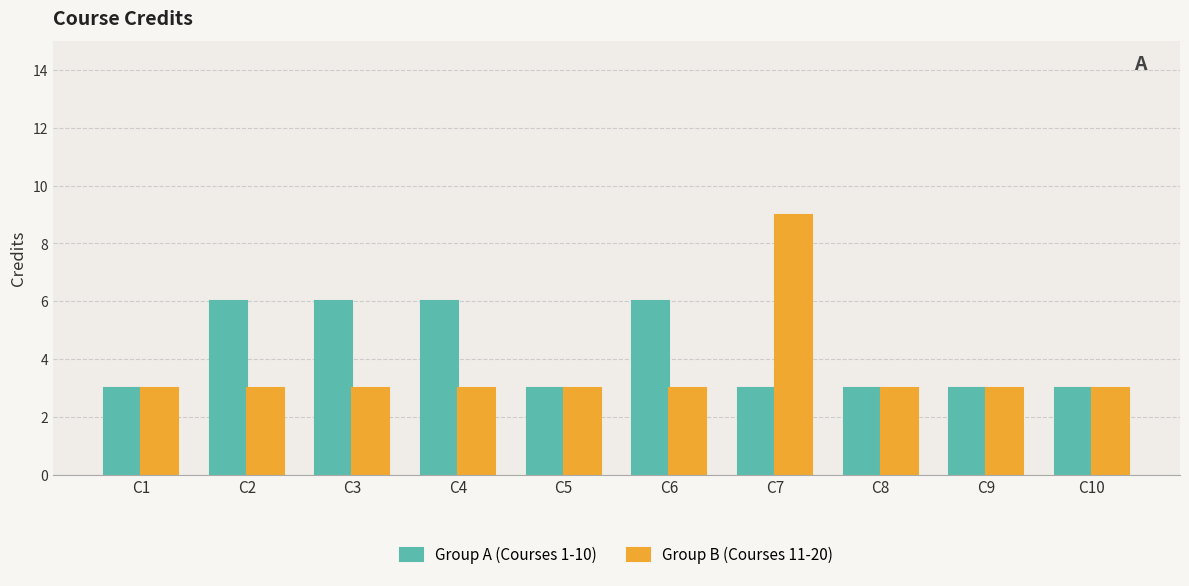

What is the sum of the Group B (Courses 11-20) values at C4 and C3?

6